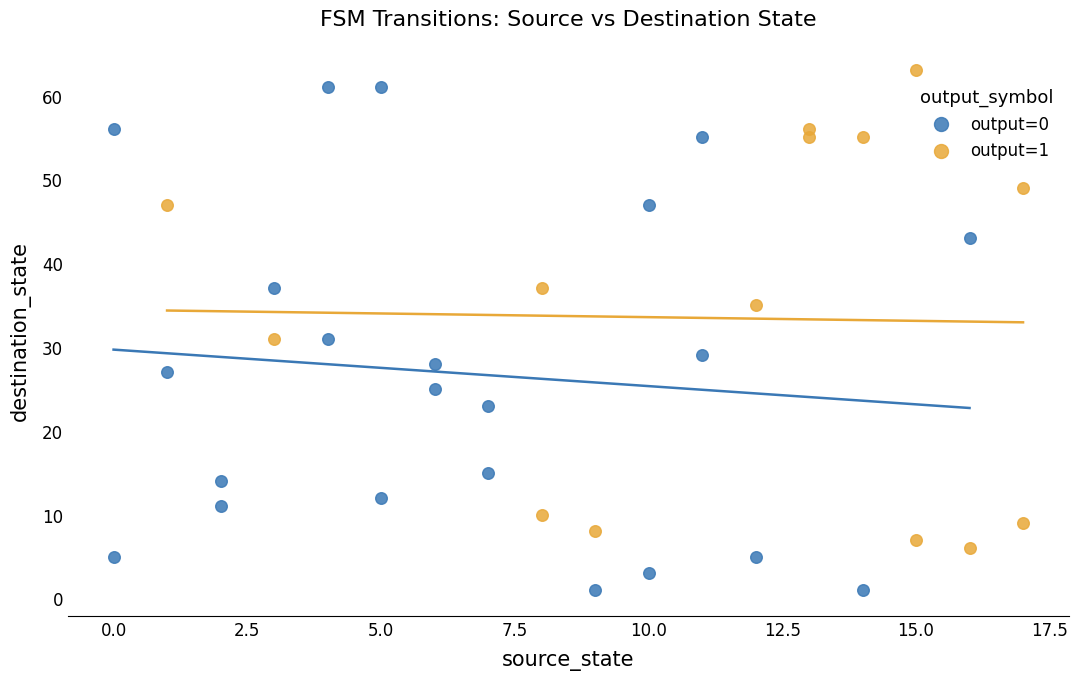

Which series reaches the minimum Y coordinate?

output=0